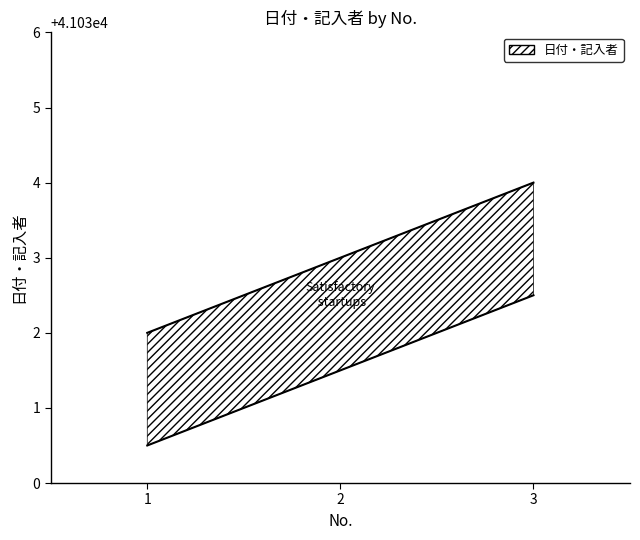

What is the ratio of the value at 1 to the value at 3?

1.0